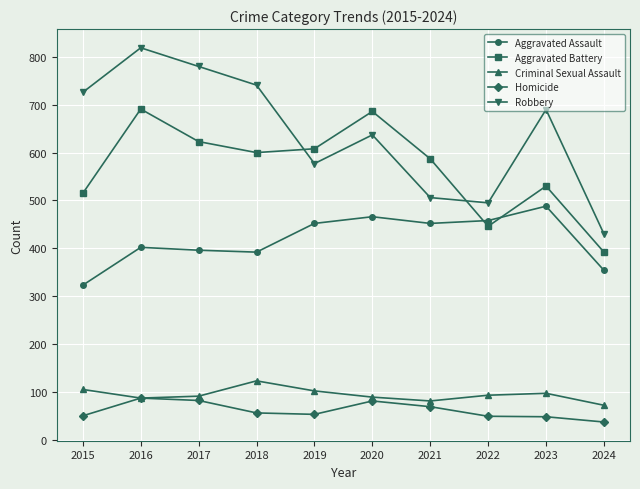

What value does the Aggravated Assault series have at 2018, to the nearest 5?

390